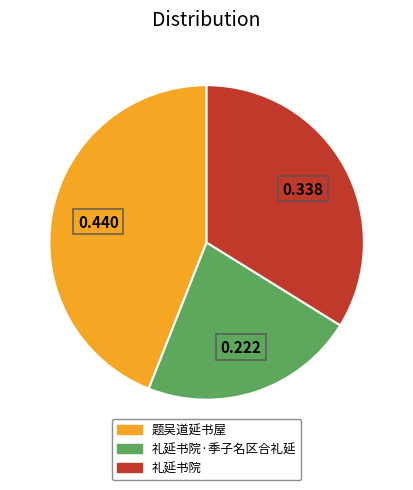

Is there any slice that represents more than half of the pie?

No